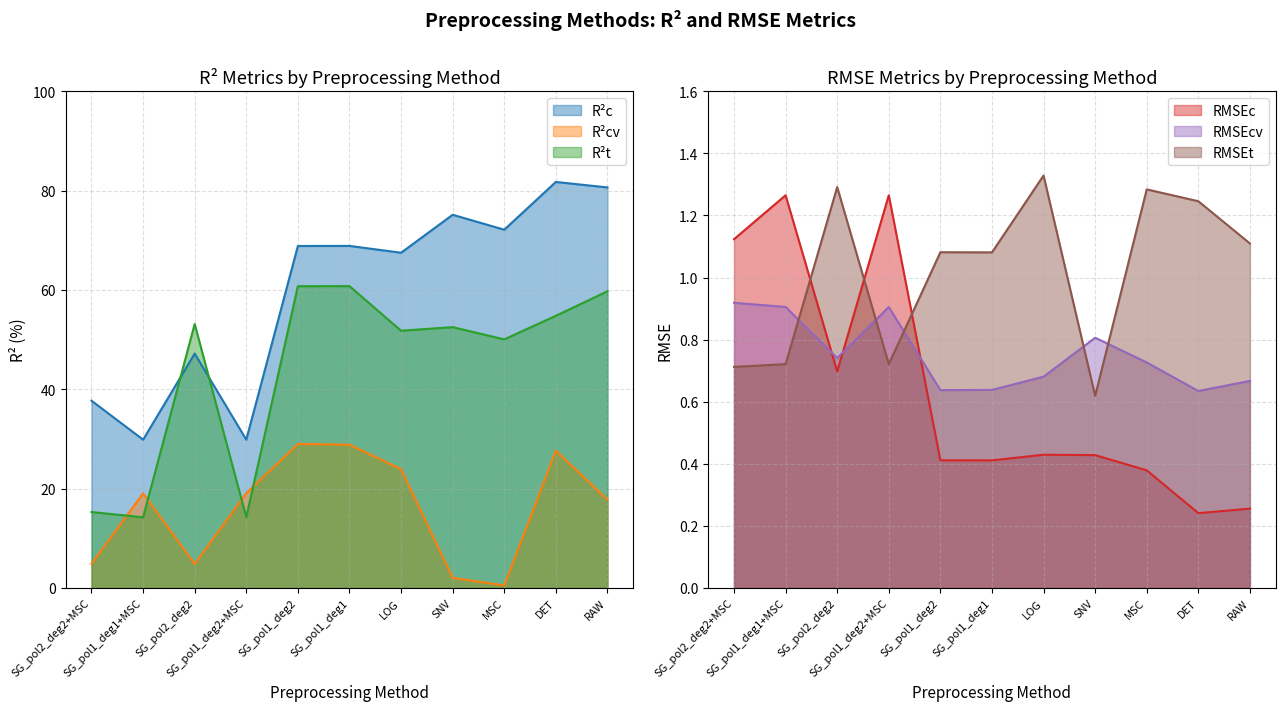

Reading right to left, list all the values displayed in this chart.

R²c: SG_pol2_deg2+MSC=37.7	SG_pol1_deg2+MSC=29.9	SG_pol1_deg1+MSC=29.9	DET=81.8	SNV=75.1	LOG=67.5	MSC=72.1	SG_pol2_deg2=47.2	SG_pol1_deg2=68.9	SG_pol1_deg1=68.9	RAW=80.7
R²cv: SG_pol2_deg2+MSC=4.9	SG_pol1_deg2+MSC=19.1	SG_pol1_deg1+MSC=19.0	DET=27.6	SNV=2.0	LOG=23.9	MSC=0.5	SG_pol2_deg2=4.8	SG_pol1_deg2=29.0	SG_pol1_deg1=28.8	RAW=17.8
R²t: SG_pol2_deg2+MSC=15.3	SG_pol1_deg2+MSC=14.2	SG_pol1_deg1+MSC=14.2	DET=54.8	SNV=52.5	LOG=51.8	MSC=50.1	SG_pol2_deg2=53.1	SG_pol1_deg2=60.8	SG_pol1_deg1=60.8	RAW=59.7
RMSEc: SG_pol2_deg2+MSC=1.1	SG_pol1_deg2+MSC=1.3	SG_pol1_deg1+MSC=1.3	DET=0.2	SNV=0.4	LOG=0.4	MSC=0.4	SG_pol2_deg2=0.7	SG_pol1_deg2=0.4	SG_pol1_deg1=0.4	RAW=0.3
RMSEcv: SG_pol2_deg2+MSC=0.9	SG_pol1_deg2+MSC=0.9	SG_pol1_deg1+MSC=0.9	DET=0.6	SNV=0.8	LOG=0.7	MSC=0.7	SG_pol2_deg2=0.7	SG_pol1_deg2=0.6	SG_pol1_deg1=0.6	RAW=0.7
RMSEt: SG_pol2_deg2+MSC=0.7	SG_pol1_deg2+MSC=0.7	SG_pol1_deg1+MSC=0.7	DET=1.2	SNV=0.6	LOG=1.3	MSC=1.3	SG_pol2_deg2=1.3	SG_pol1_deg2=1.1	SG_pol1_deg1=1.1	RAW=1.1